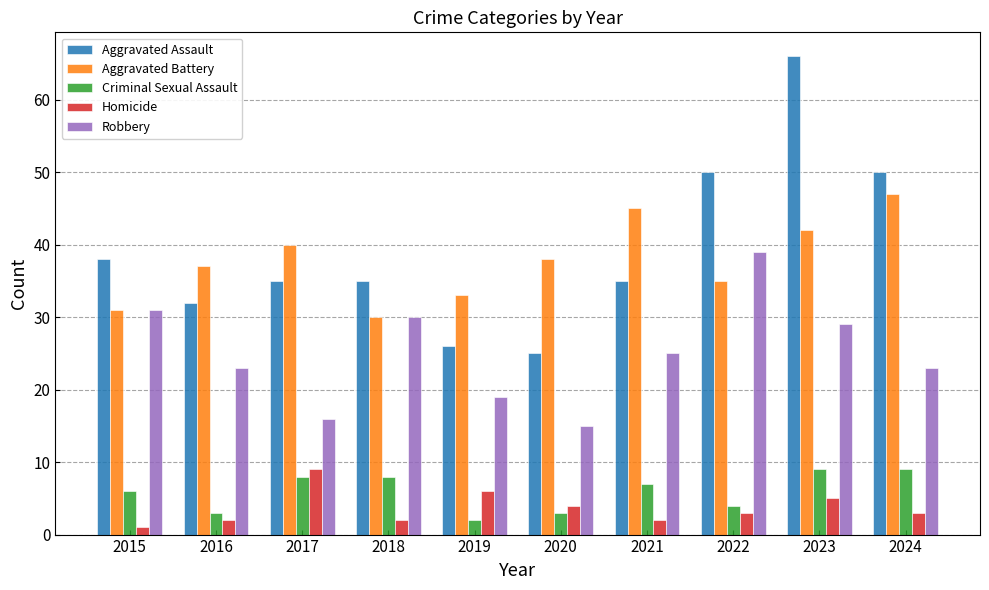

What is the difference between the highest and lowest values at 2019?

31